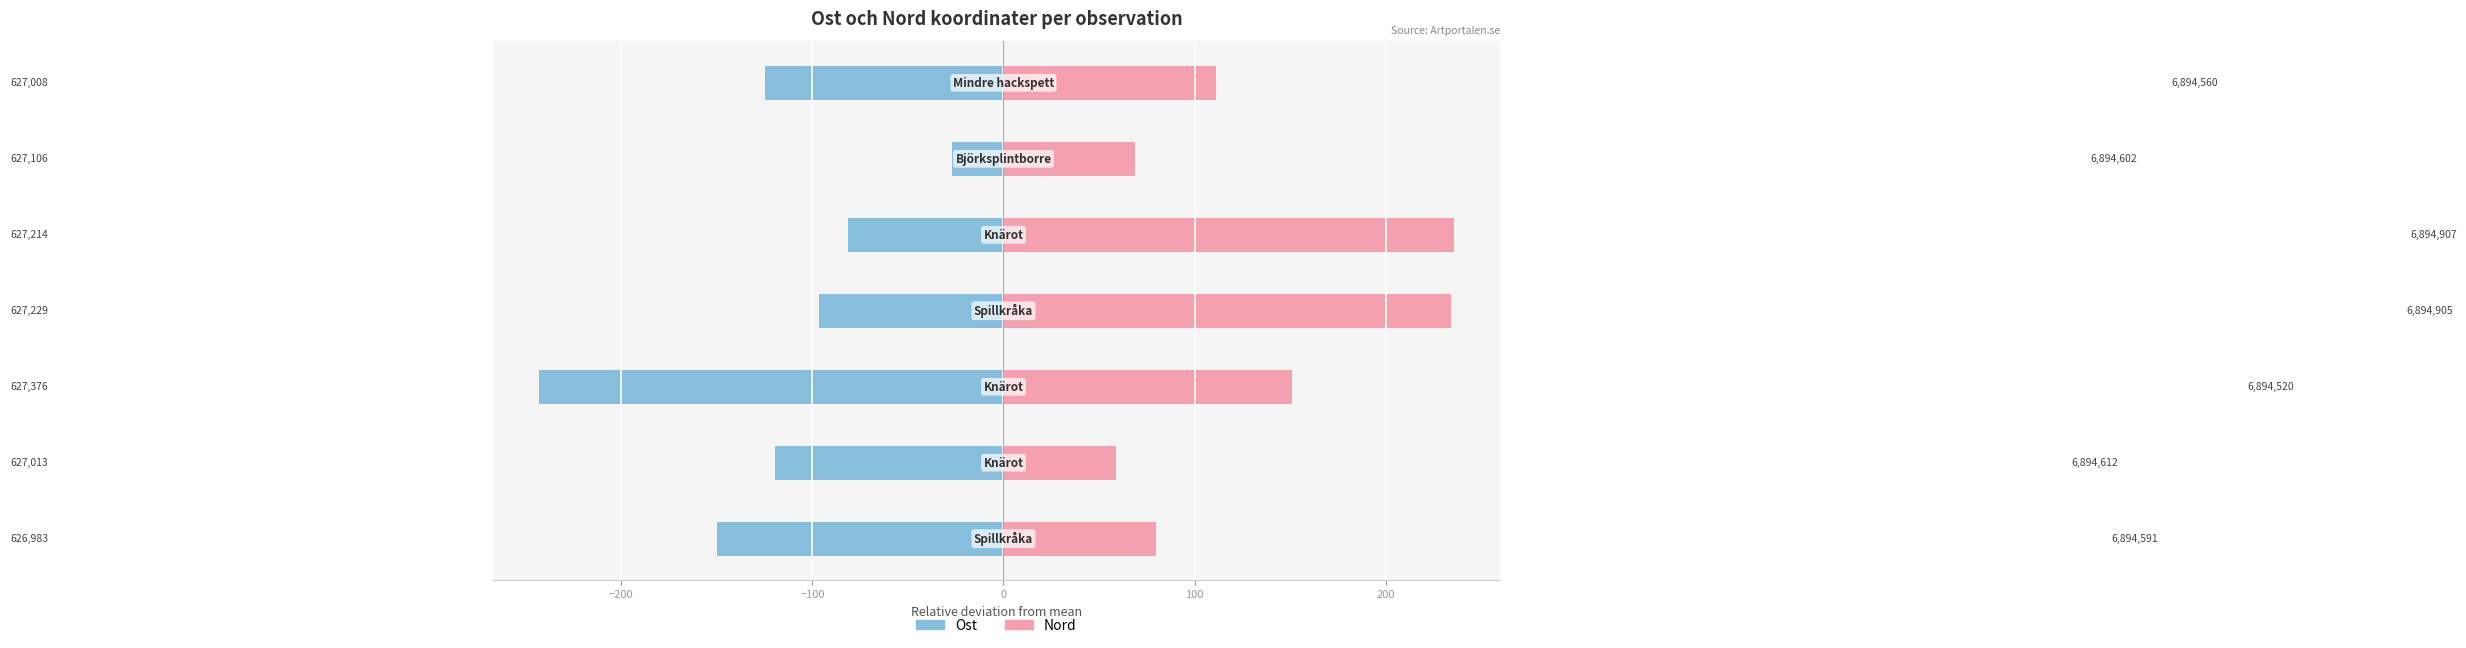

Rank the series at 200 from highest to lowest value.

Nord, Ost